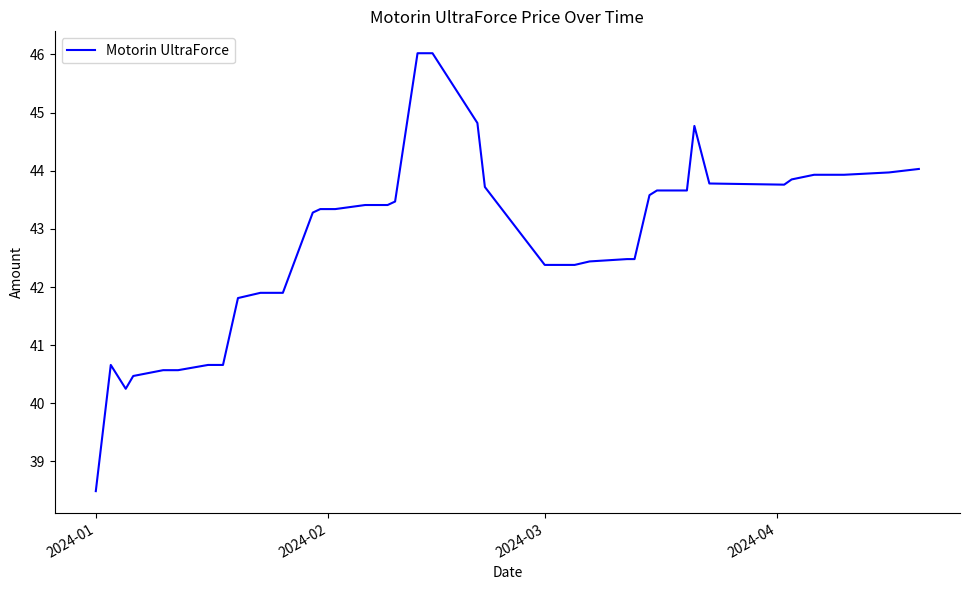

What is the sum of all values?

1711.5